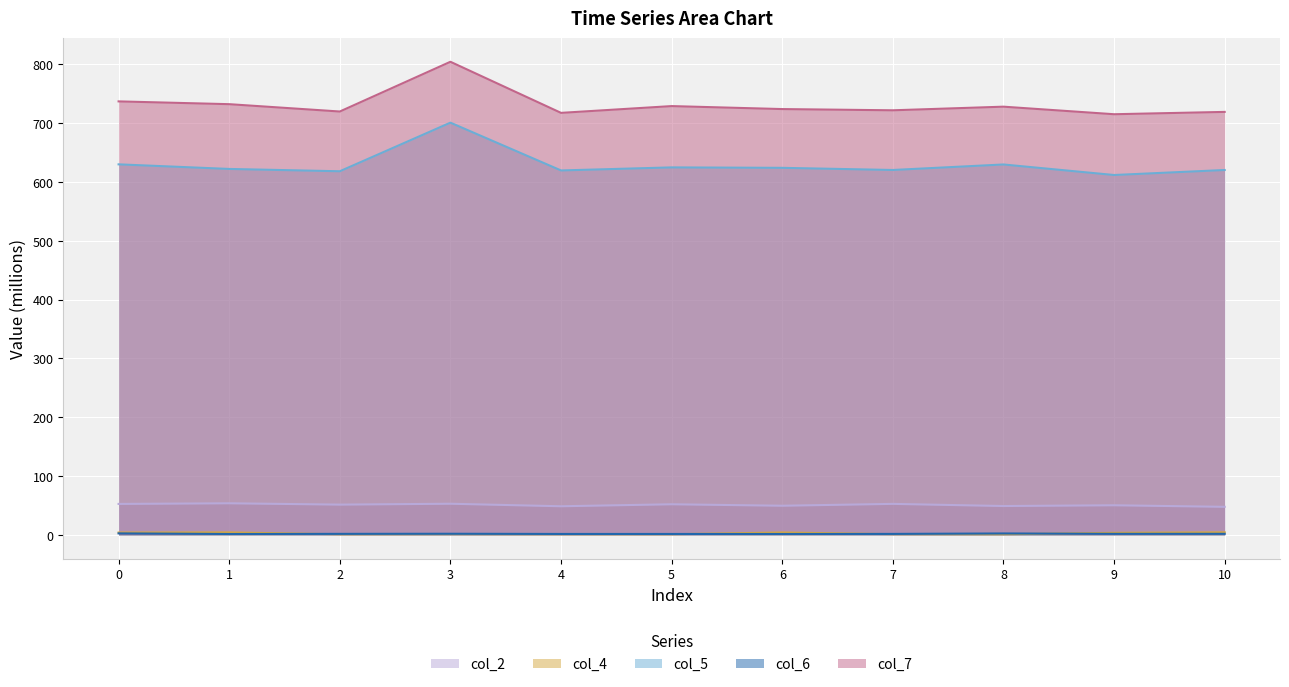

What is the minimum value for col_4?

1.1